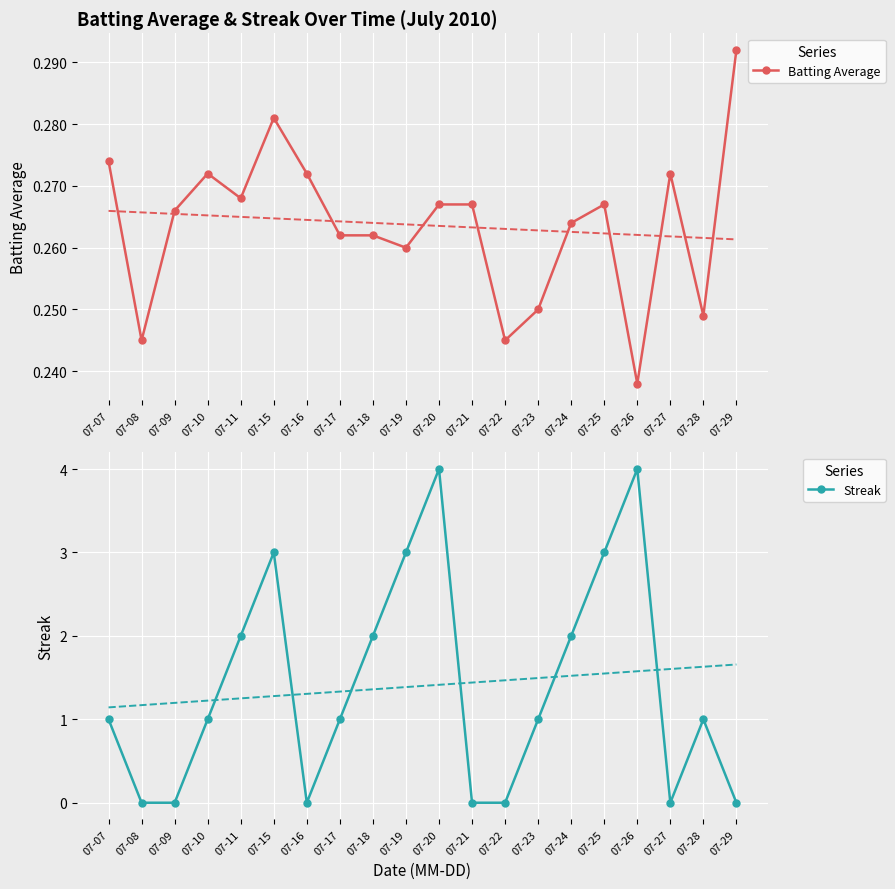

Where is the first local maximum for Streak?

07-15